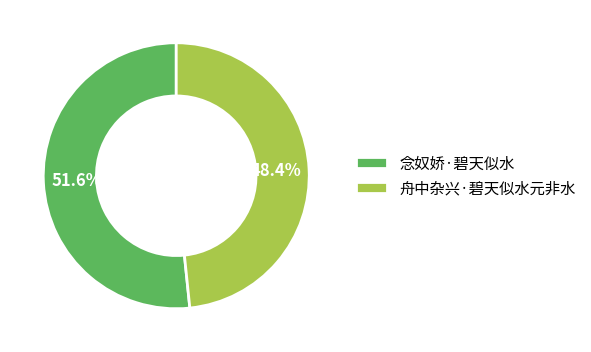

What percentage do 舟中杂兴·碧天似水元非水 and 念奴娇·碧天似水 together represent?

100.0%